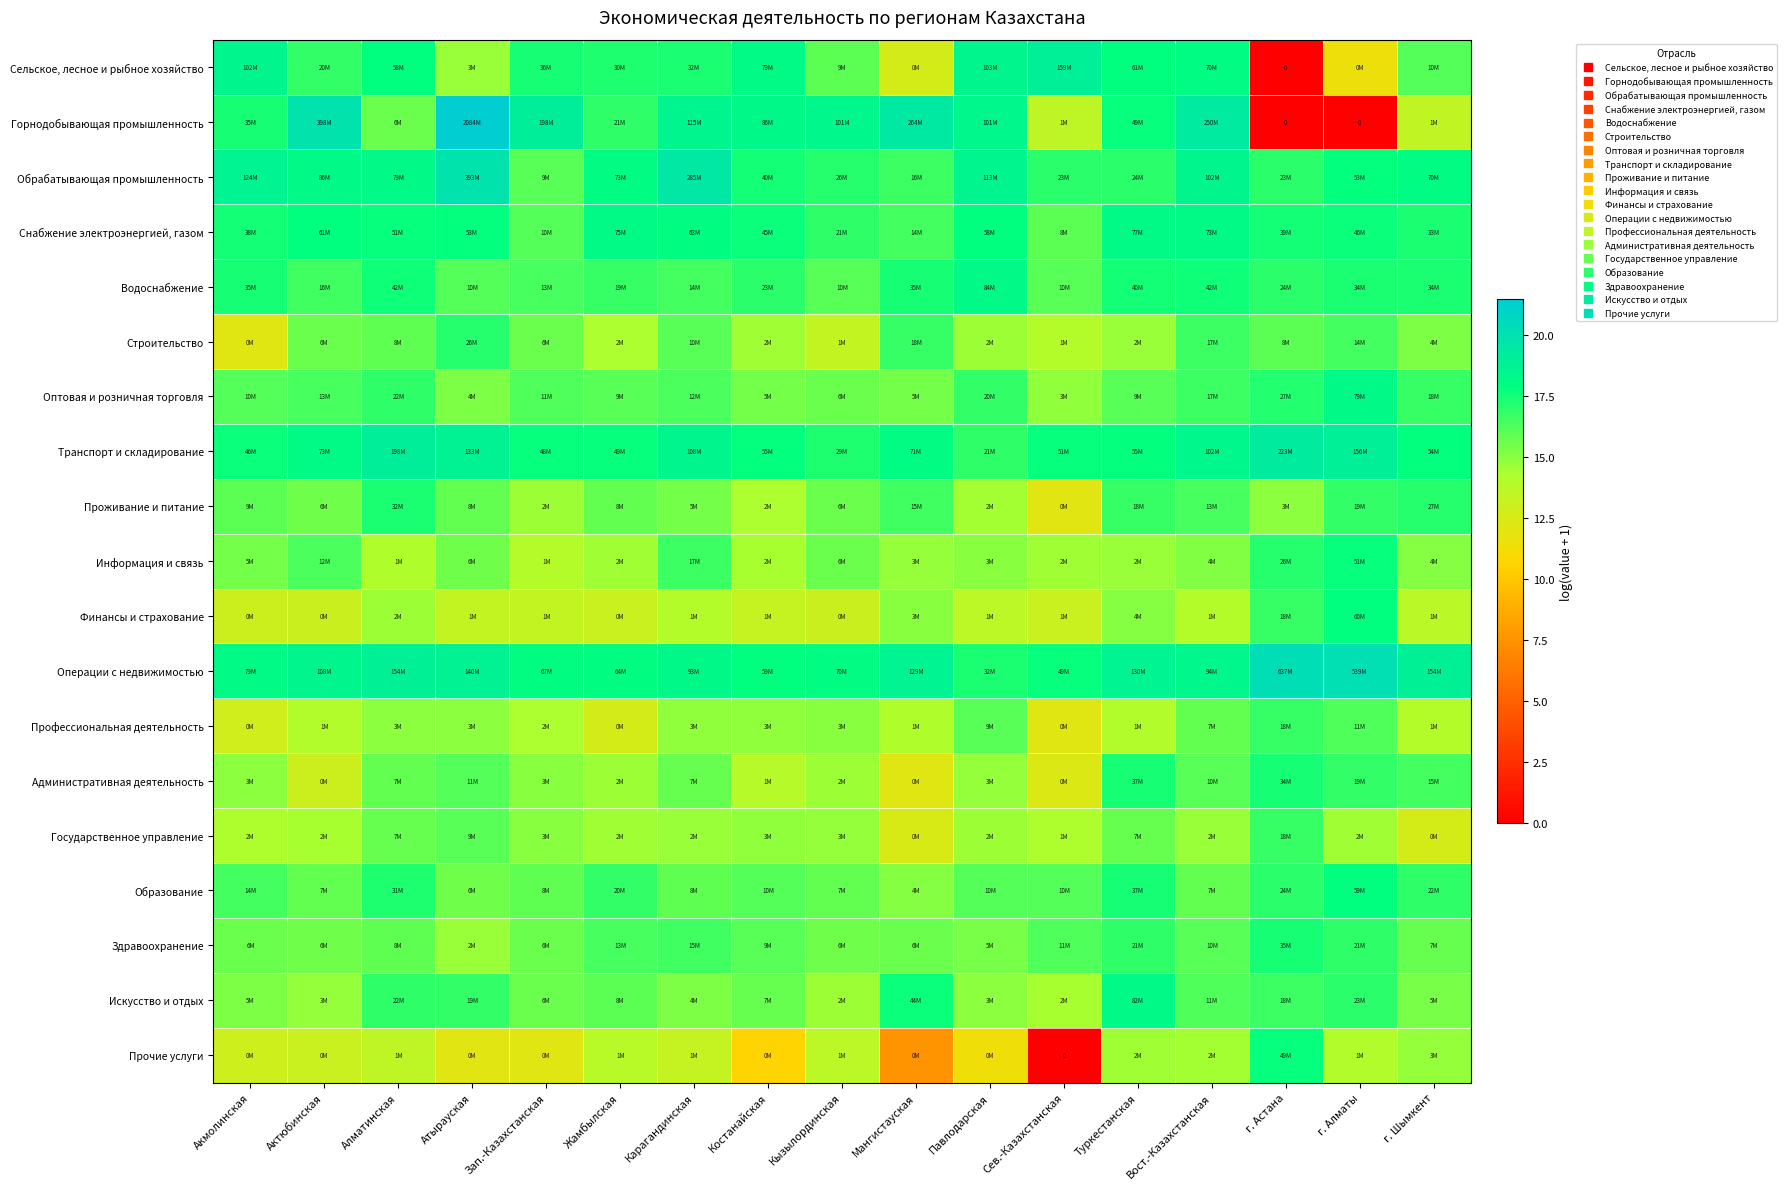

Which series has the widest spread of values?

Горнодобывающая промышленность